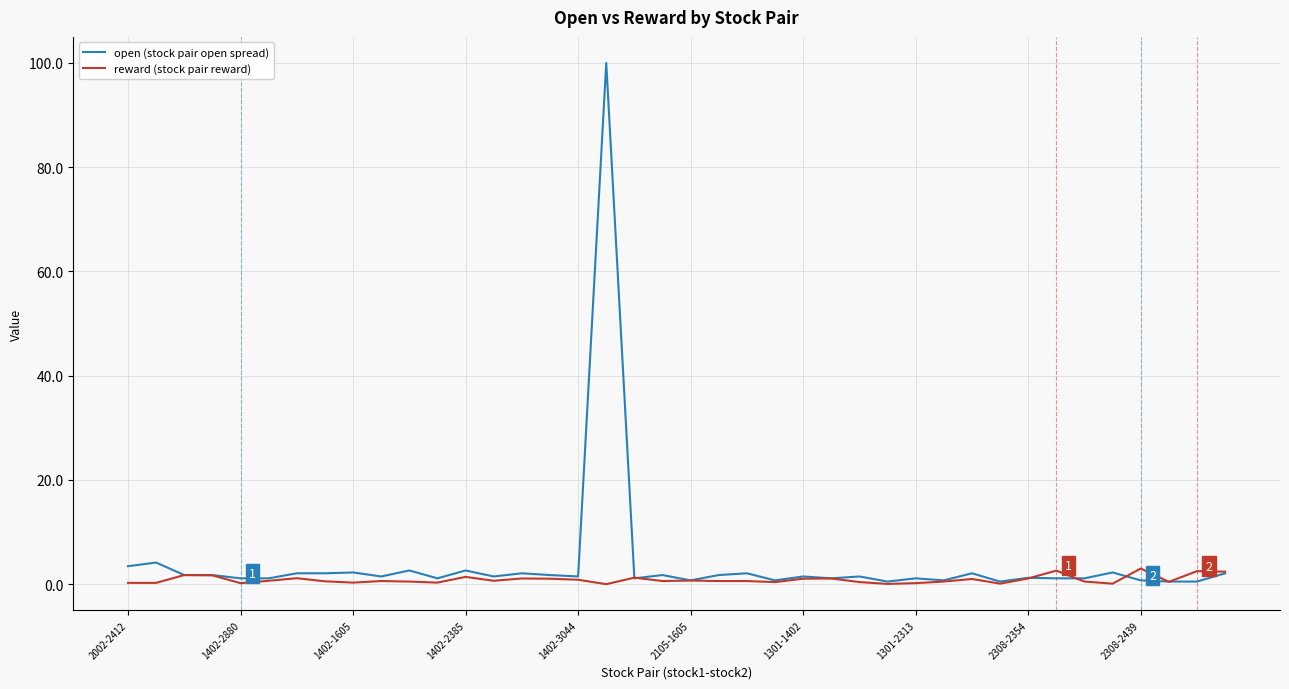

True or false: open (stock pair open spread) has more than 2 points higher than both neighbors.

True